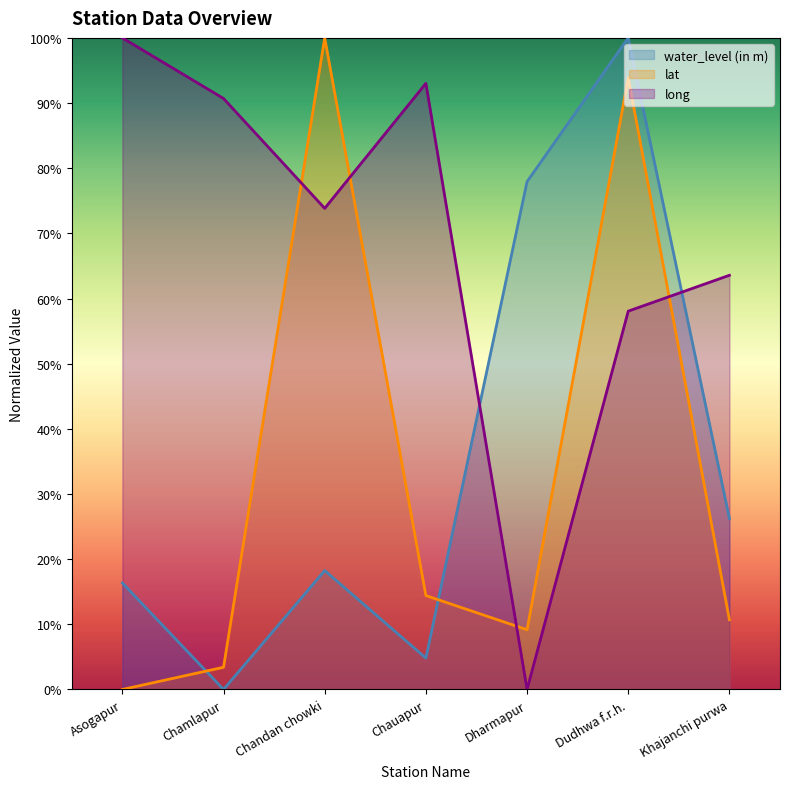

Which series has the widest spread of values?

water_level (in m)